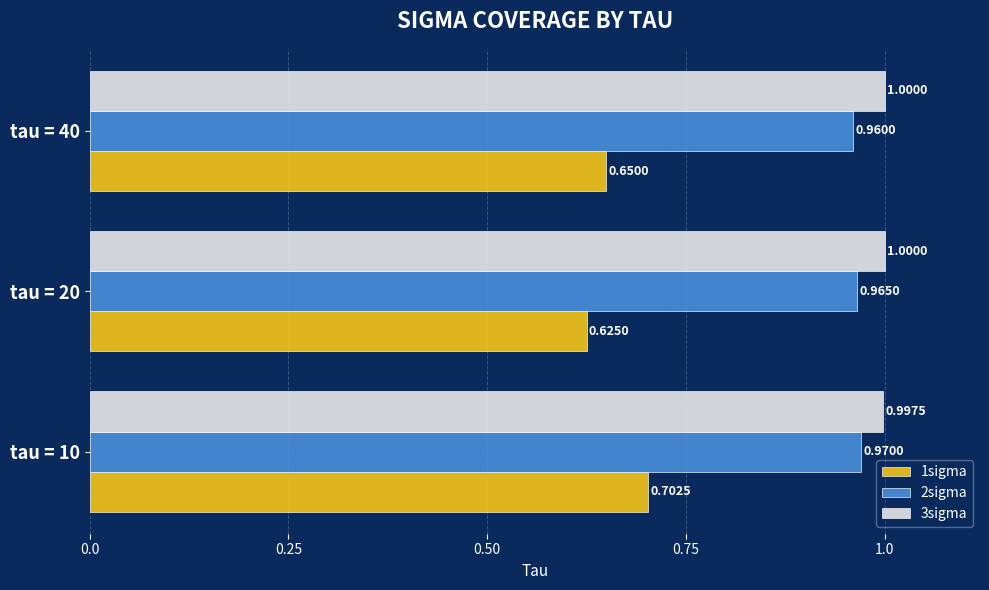

What is the sum of all 1sigma values?

2.0